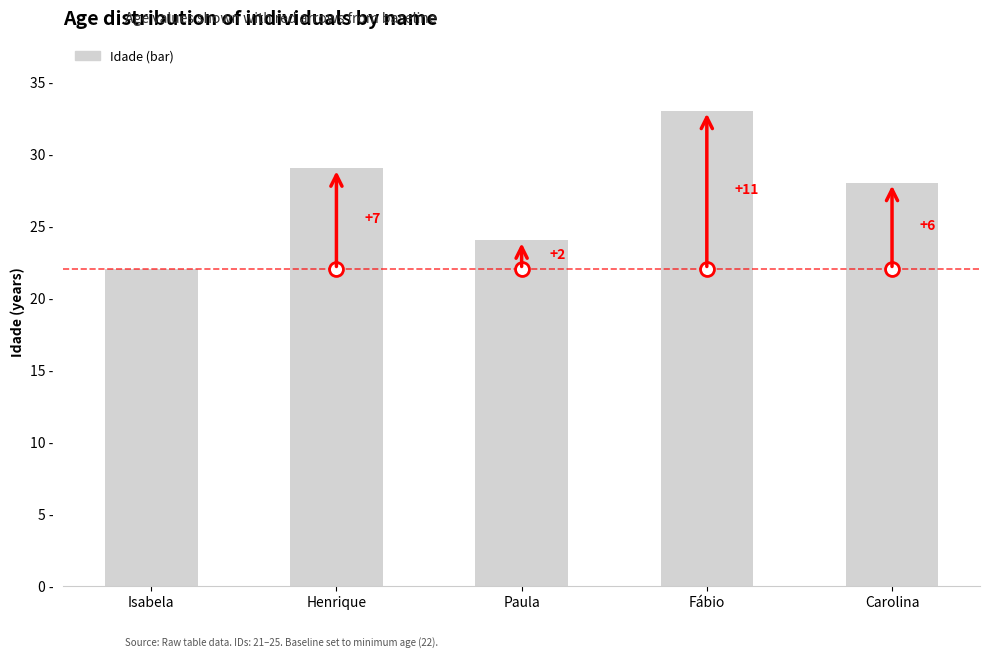

Rank the categories by value from lowest to highest.

Isabela, Paula, Carolina, Henrique, Fábio